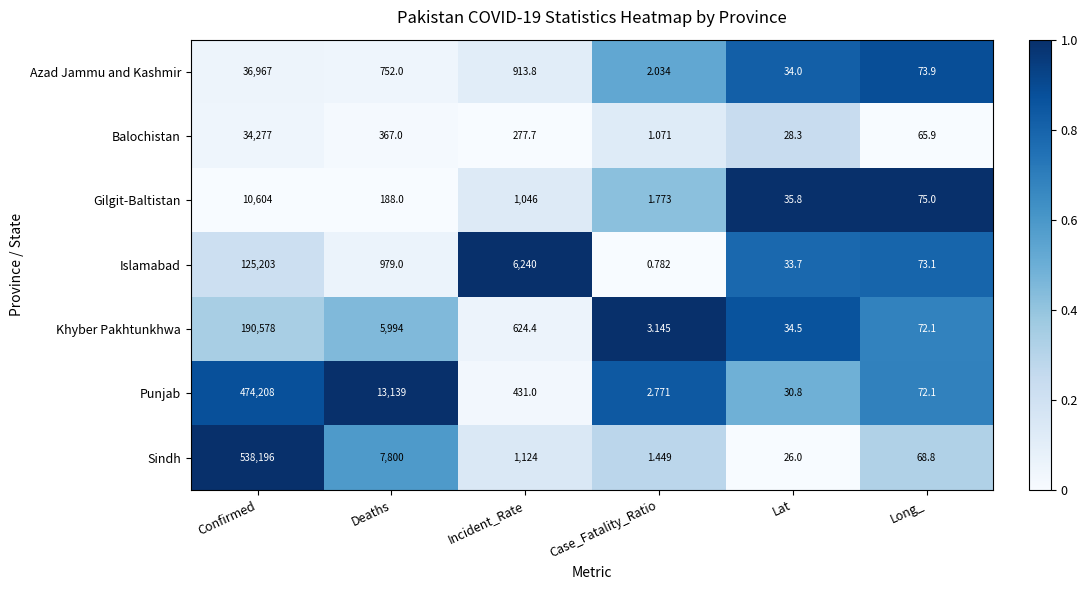

How many data points does each series have?

6